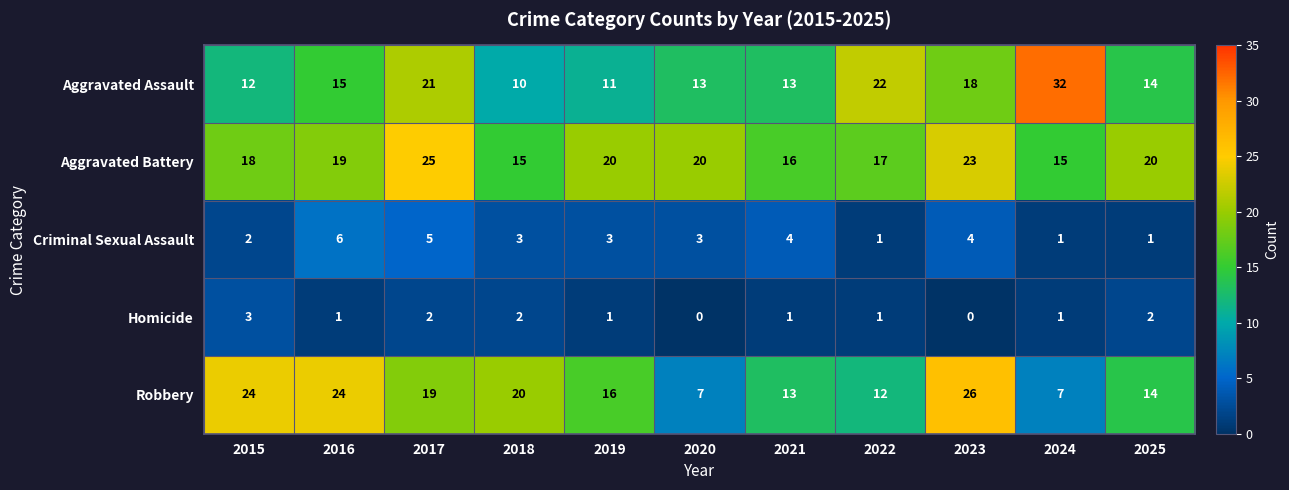

At which label does Criminal Sexual Assault reach its peak?

2016